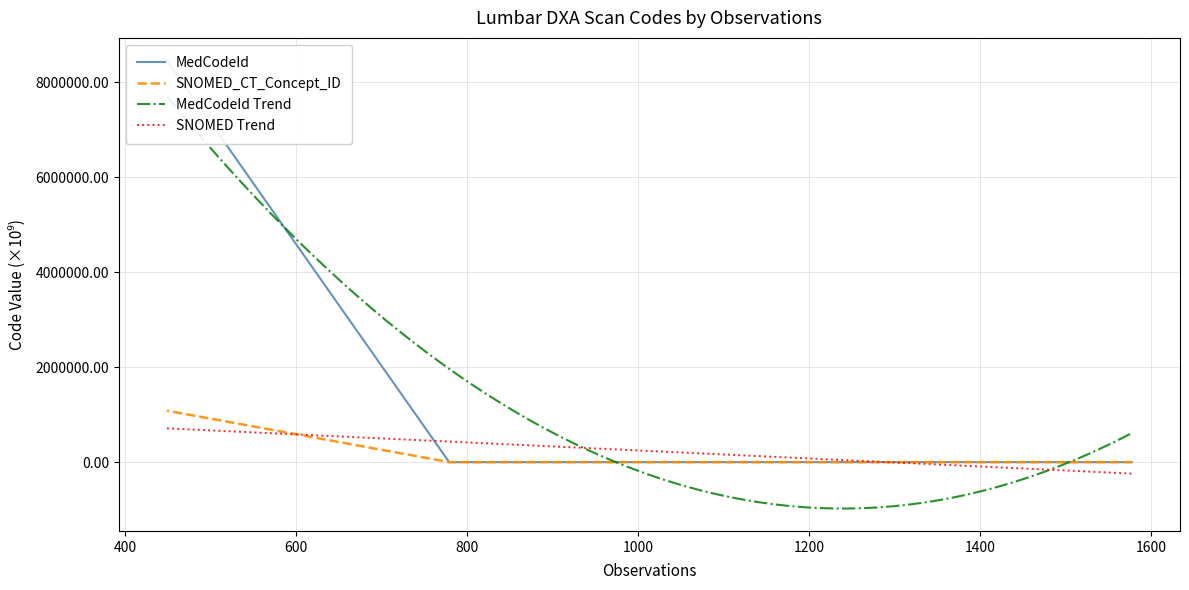

The value of SNOMED_CT_Concept_ID at 1577 is 0.4. True or false?

True